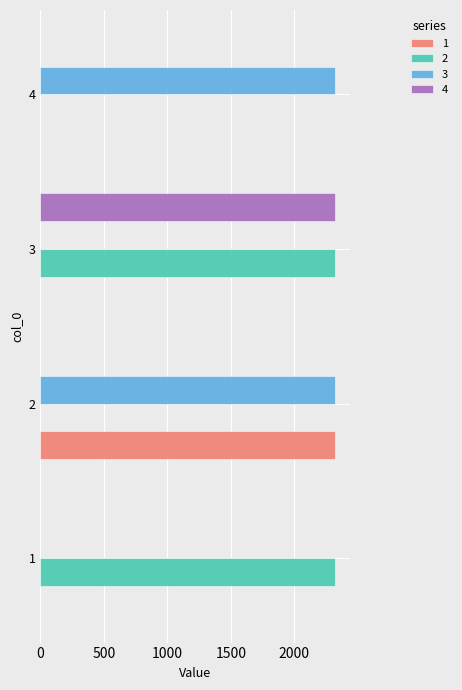

Is the value of 2 at 1 greater than the value of 1 at 1?

Yes